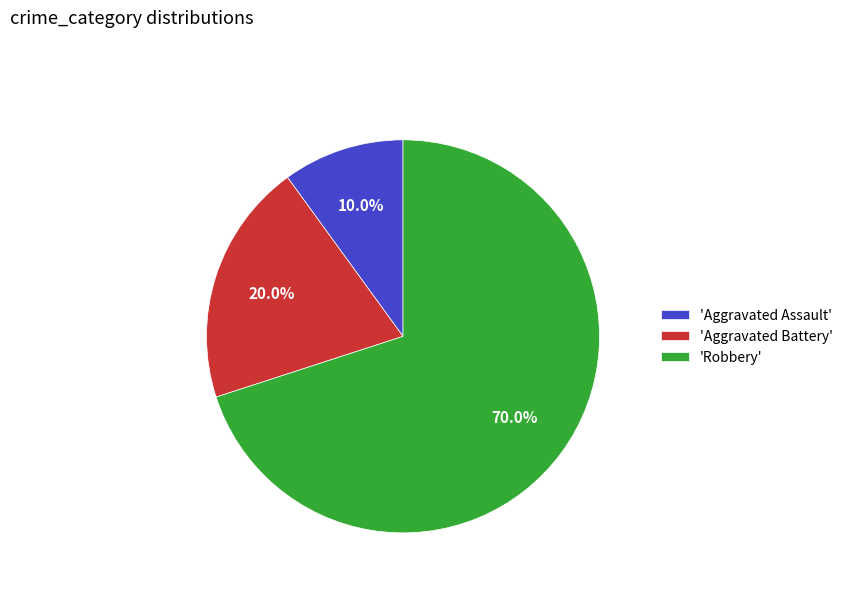

Which category accounts for the majority?

'Robbery'